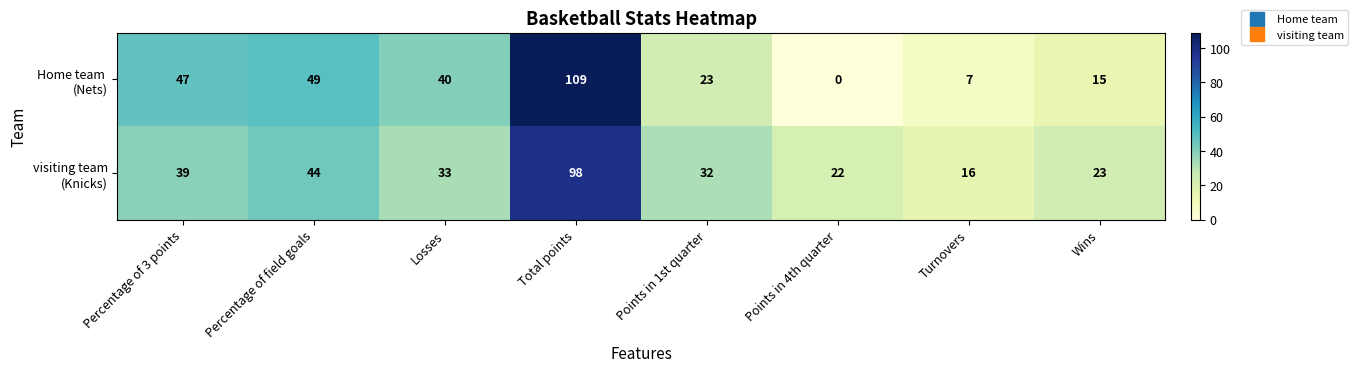

What is the difference between the highest and lowest values at Turnovers?

9